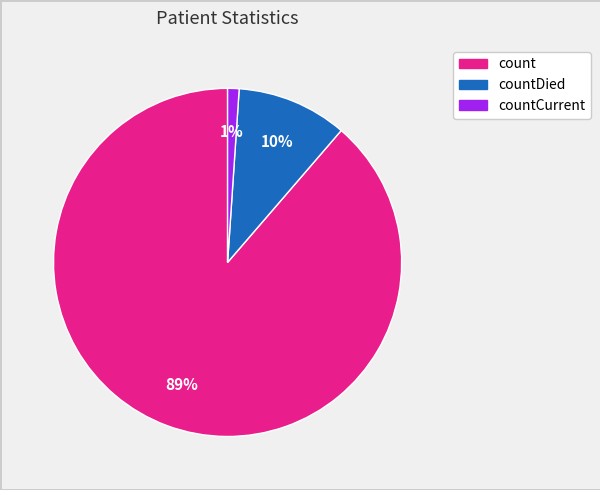

To the nearest percent, what is the average slice percentage?

33%